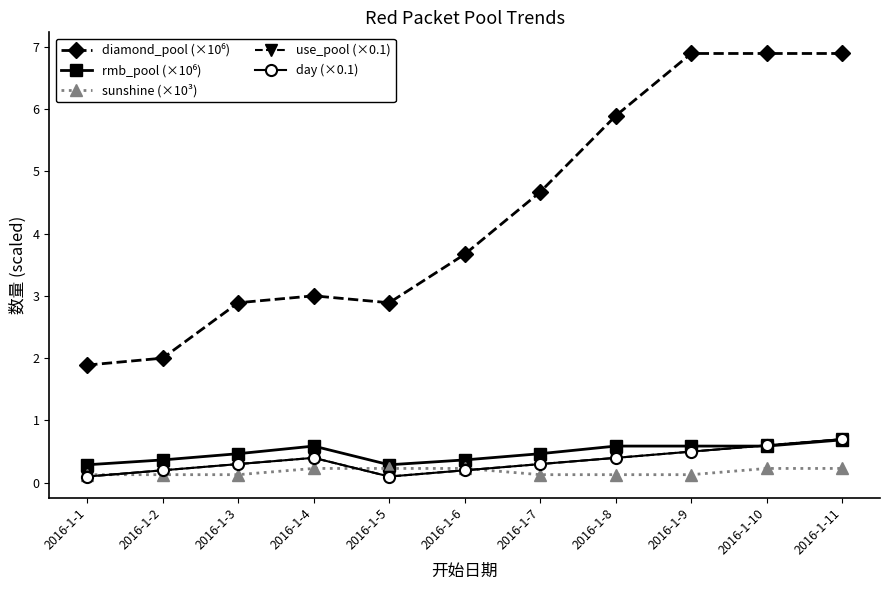

Does the chart have visible grid lines?

No